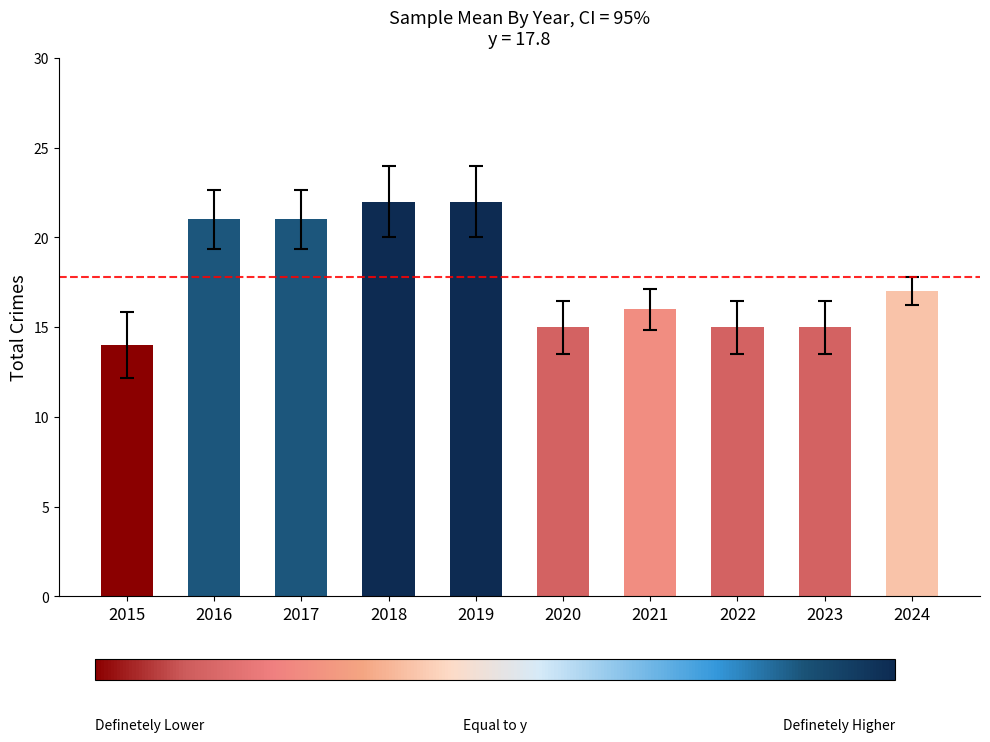

What is the difference between the values at 2020 and 2024?

2